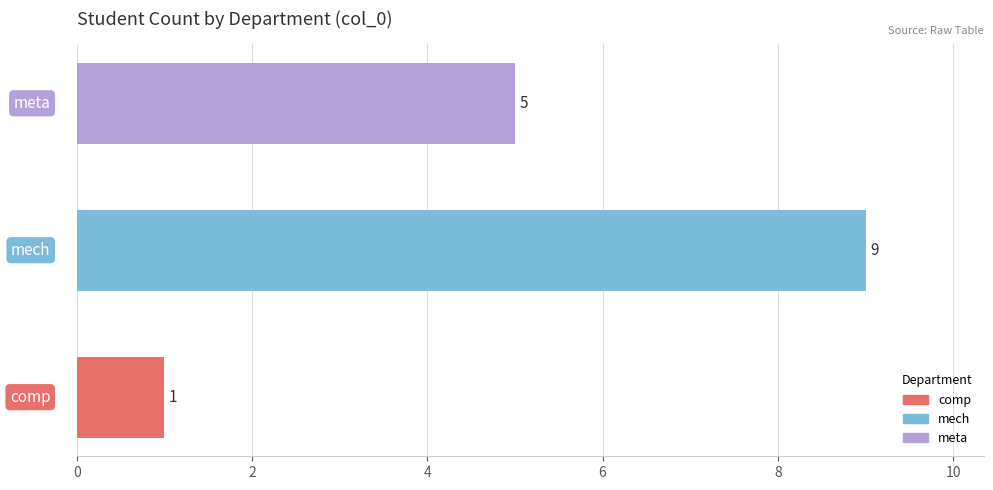

Count the number of categories in the chart.

3